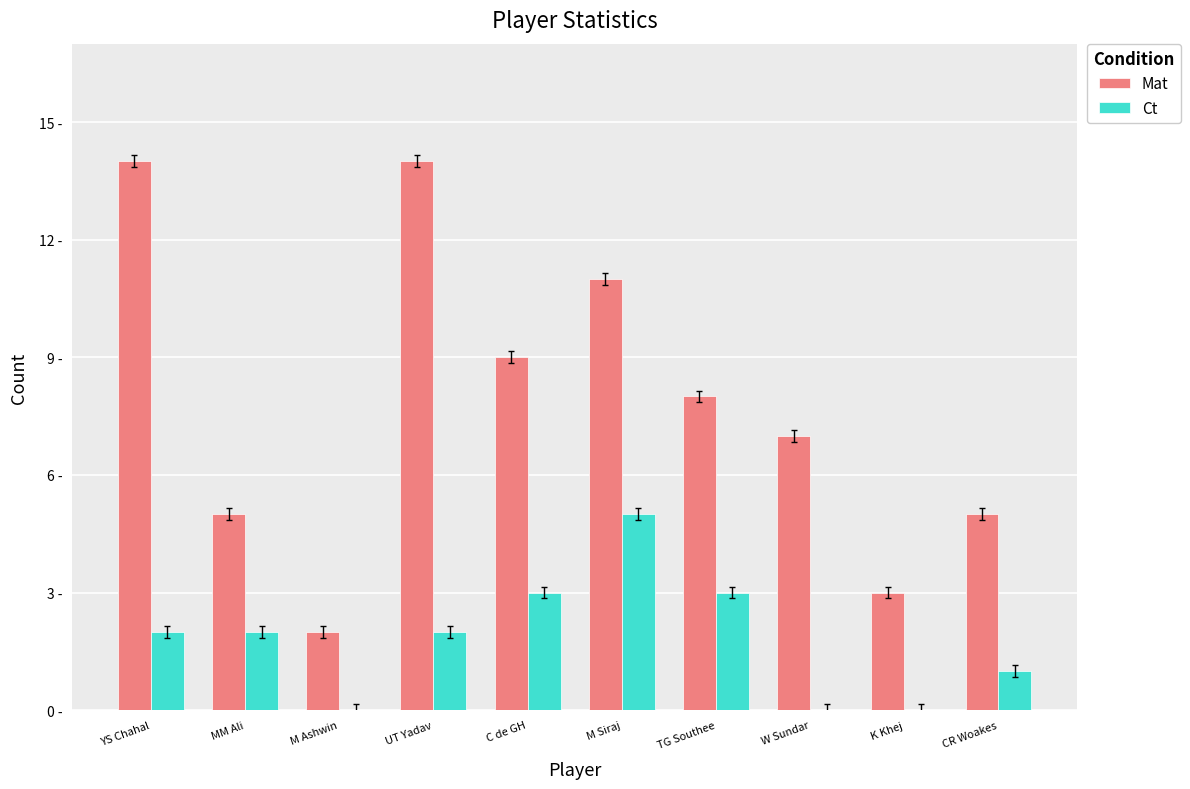

At which label is Ct closest to 2?

YS Chahal